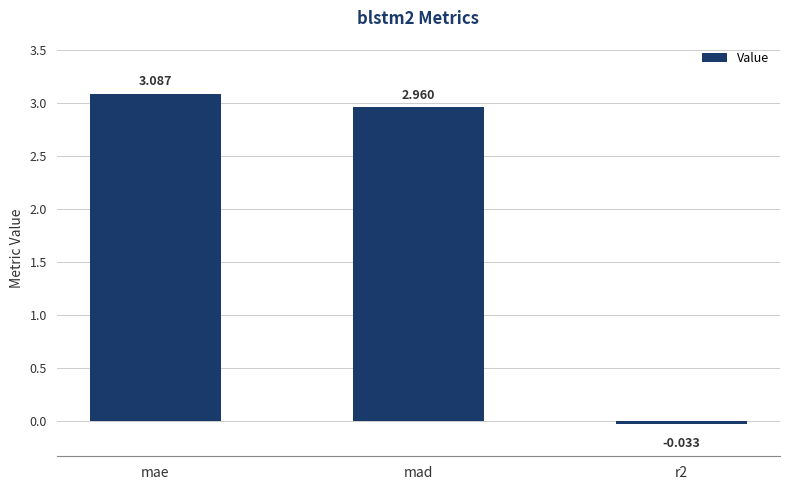

What is the label of the 2nd bar from the right?

mad